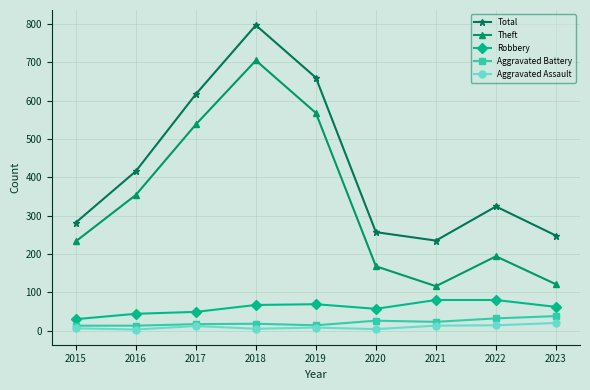

True or false: Total and Aggravated Assault intersect in this chart.

False